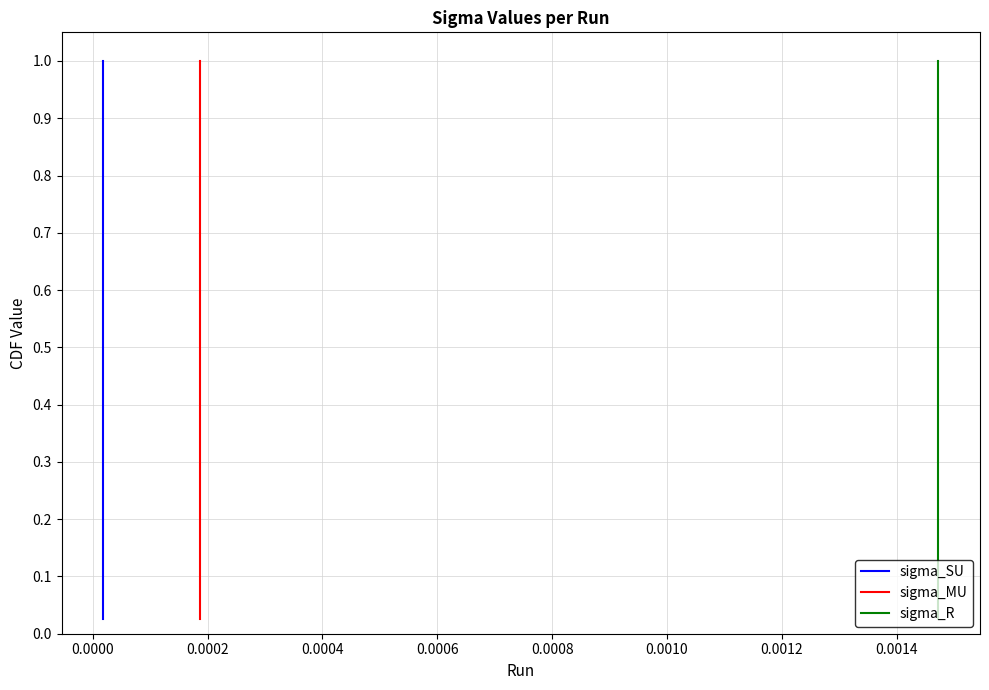

Does the chart have visible grid lines?

Yes